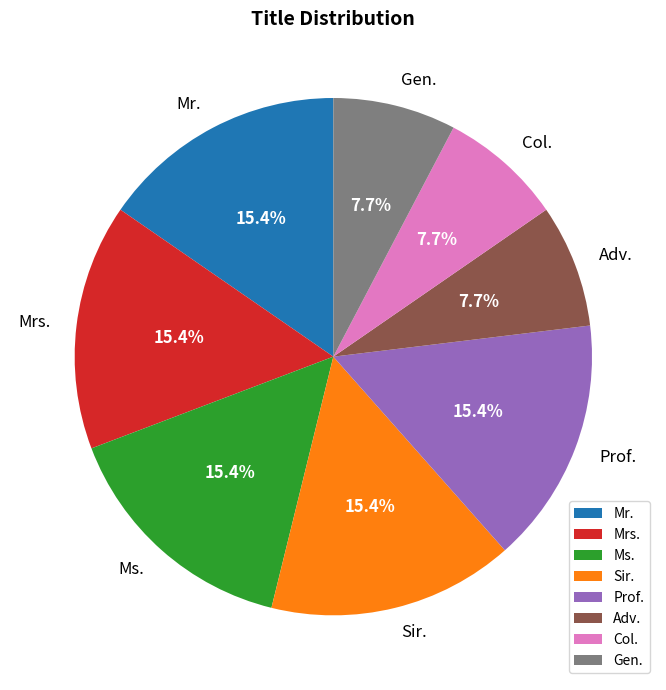

True or false: Col. accounts for 8% of the total.

True